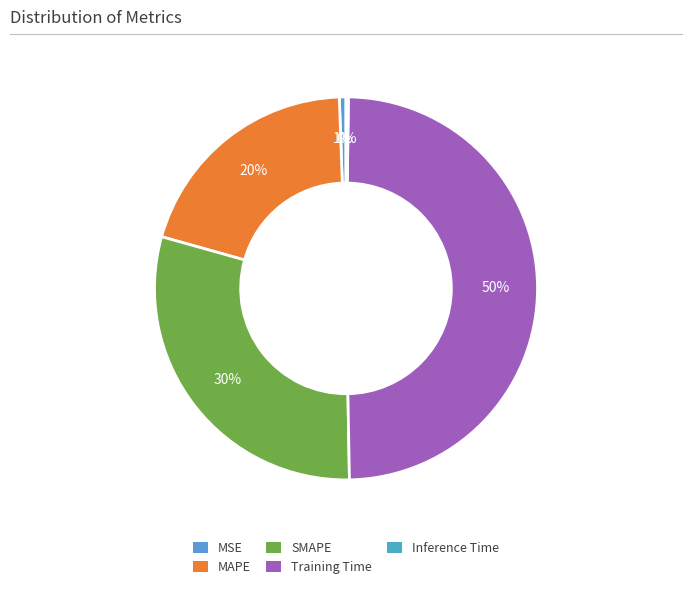

The MSE slice represents 10% of the pie. True or false?

False